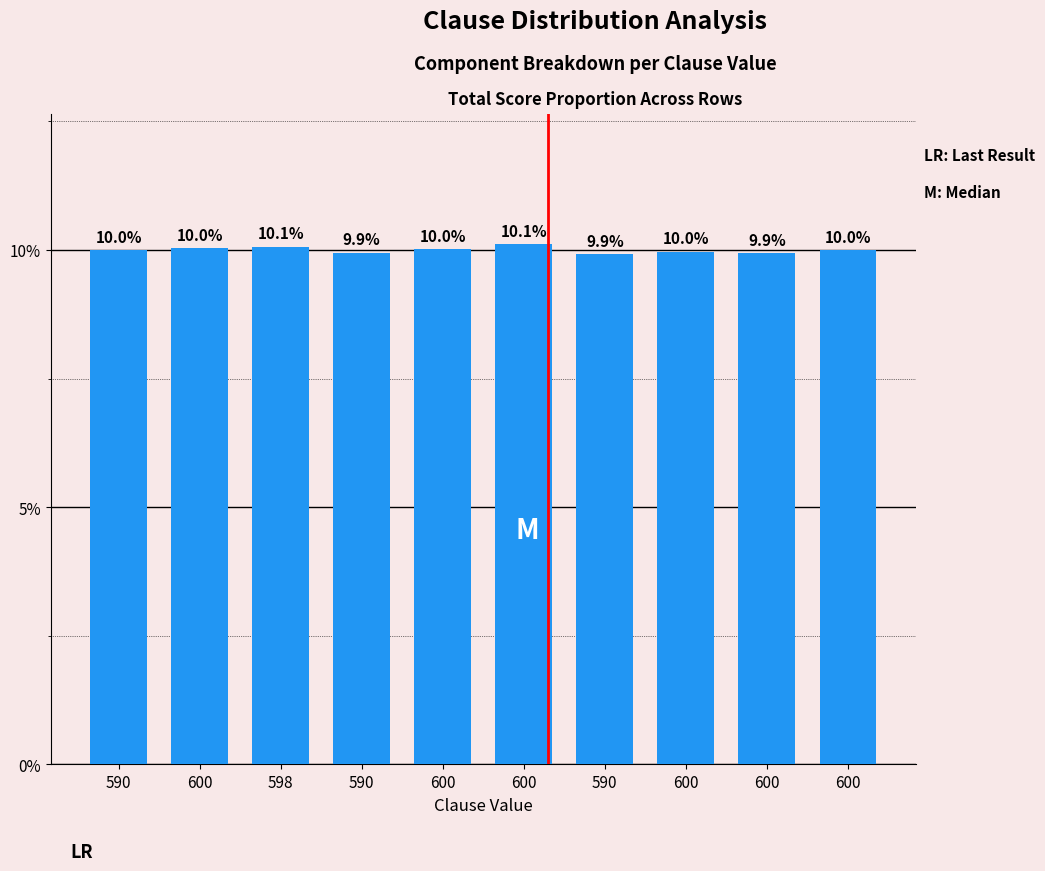

Which has a higher value, 600 or 590?

600